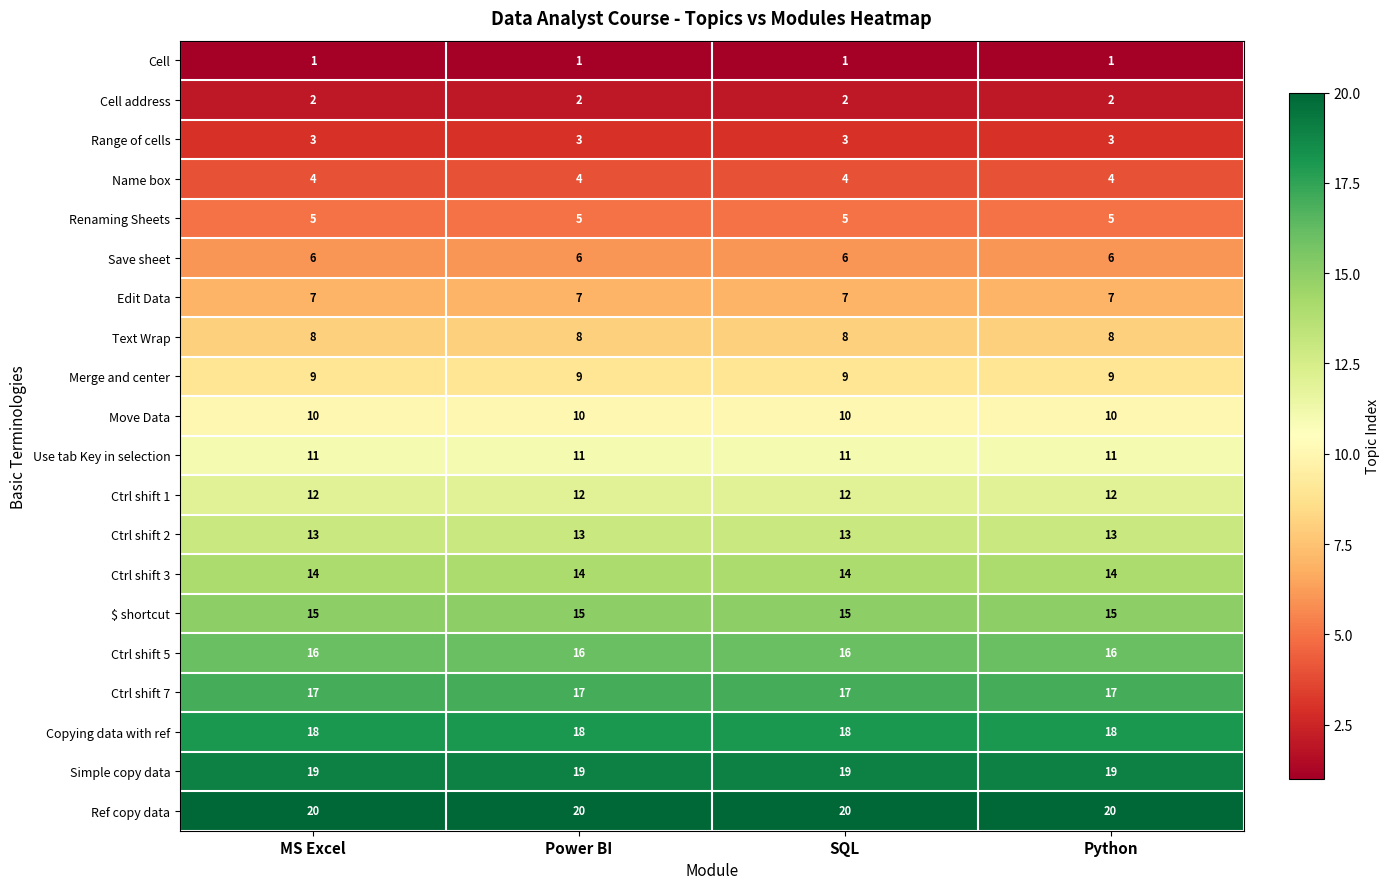

What is the minimum value for Edit Data?

7